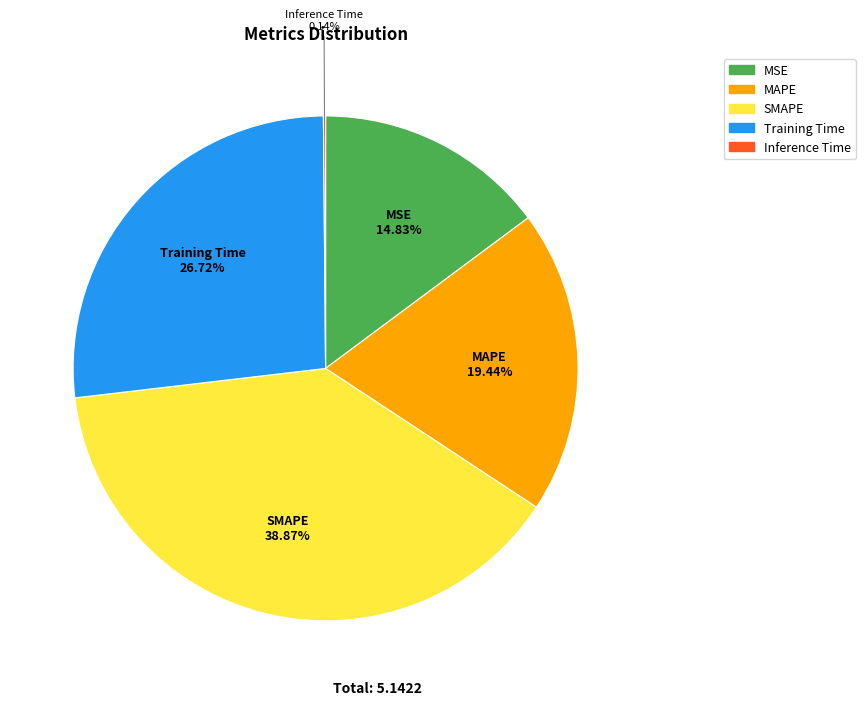

The Training Time slice represents 33% of the pie. True or false?

False